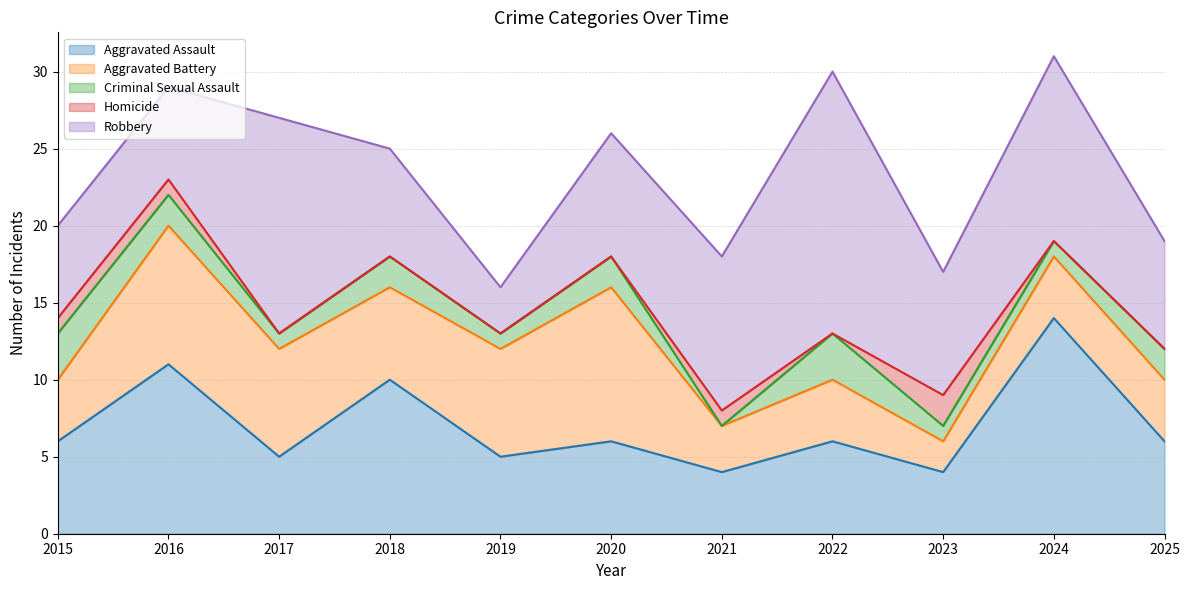

What is the total value across all series at 2016?

29